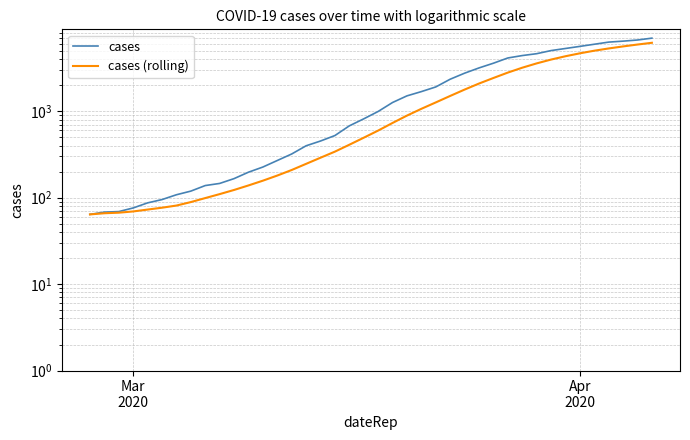

What is the value of the cases point at the 15th from the left?

320.0